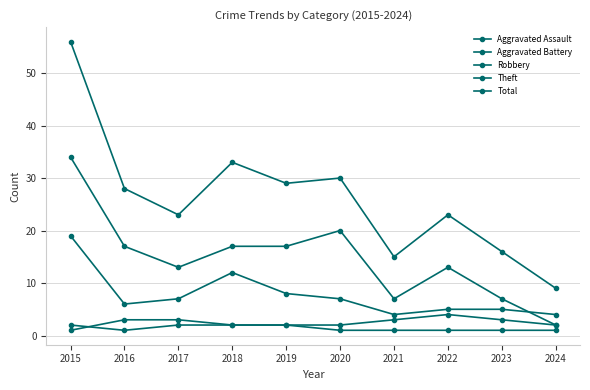

Does the chart have visible grid lines?

Yes